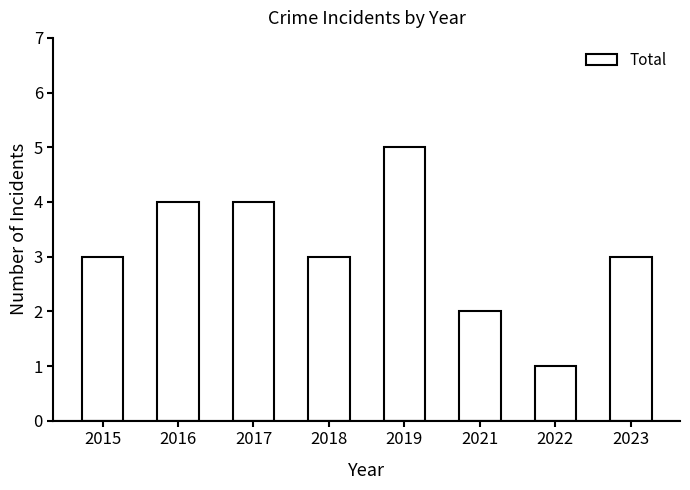

Reading right to left, extract all data points from this chart.

2023=3	2022=1	2021=2	2019=5	2018=3	2017=4	2016=4	2015=3